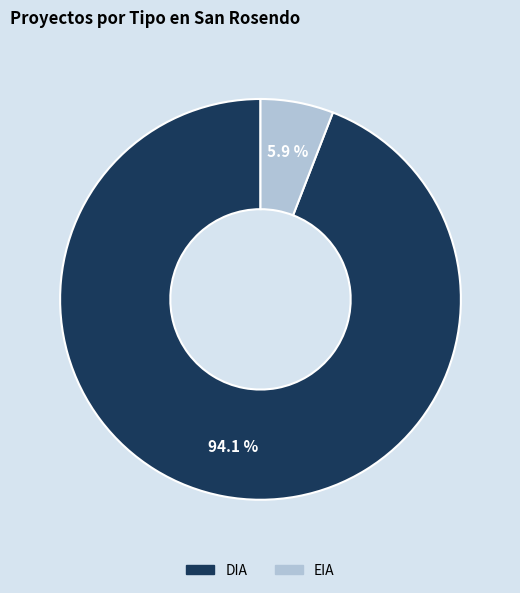

What is the majority slice?

DIA